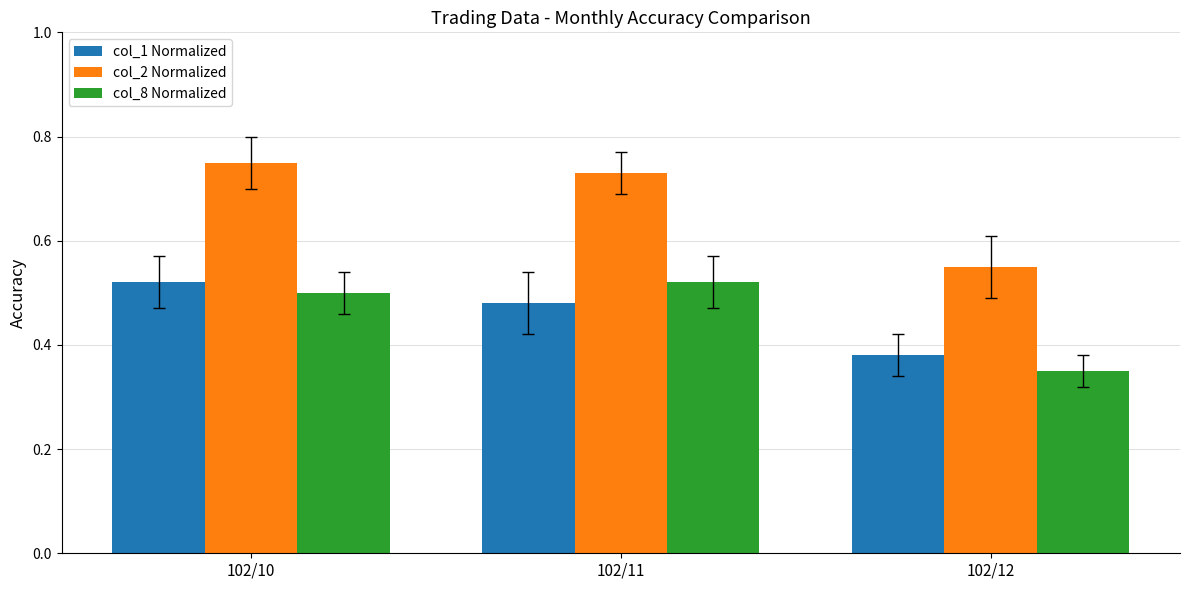

List the labels in order of col_1 Normalized value, smallest first.

102/12, 102/11, 102/10